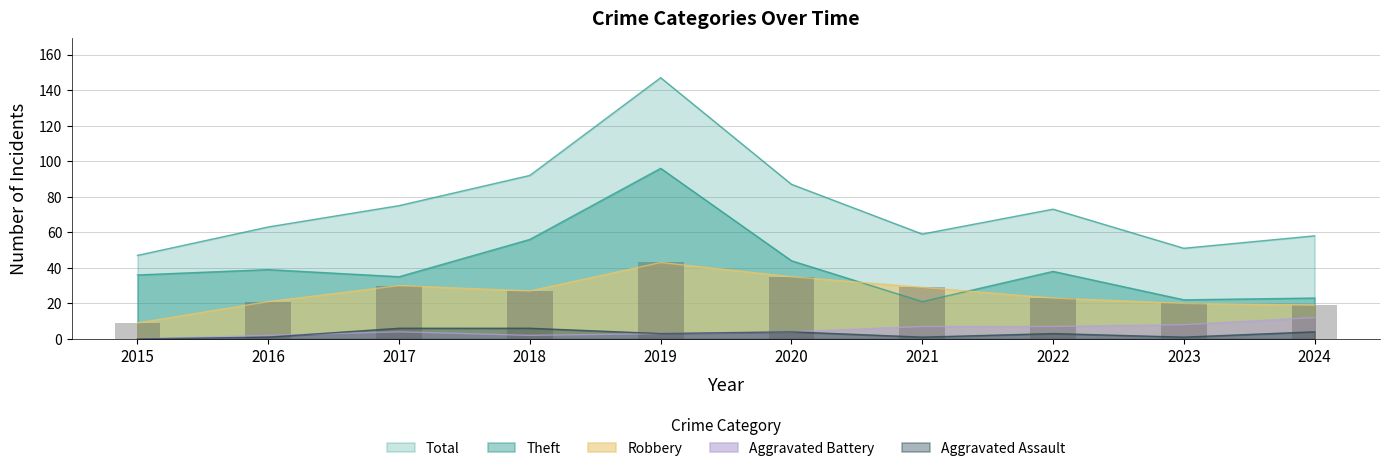

What are all the series names shown in the legend?

Robbery, Theft, Aggravated Battery, Aggravated Assault, Total